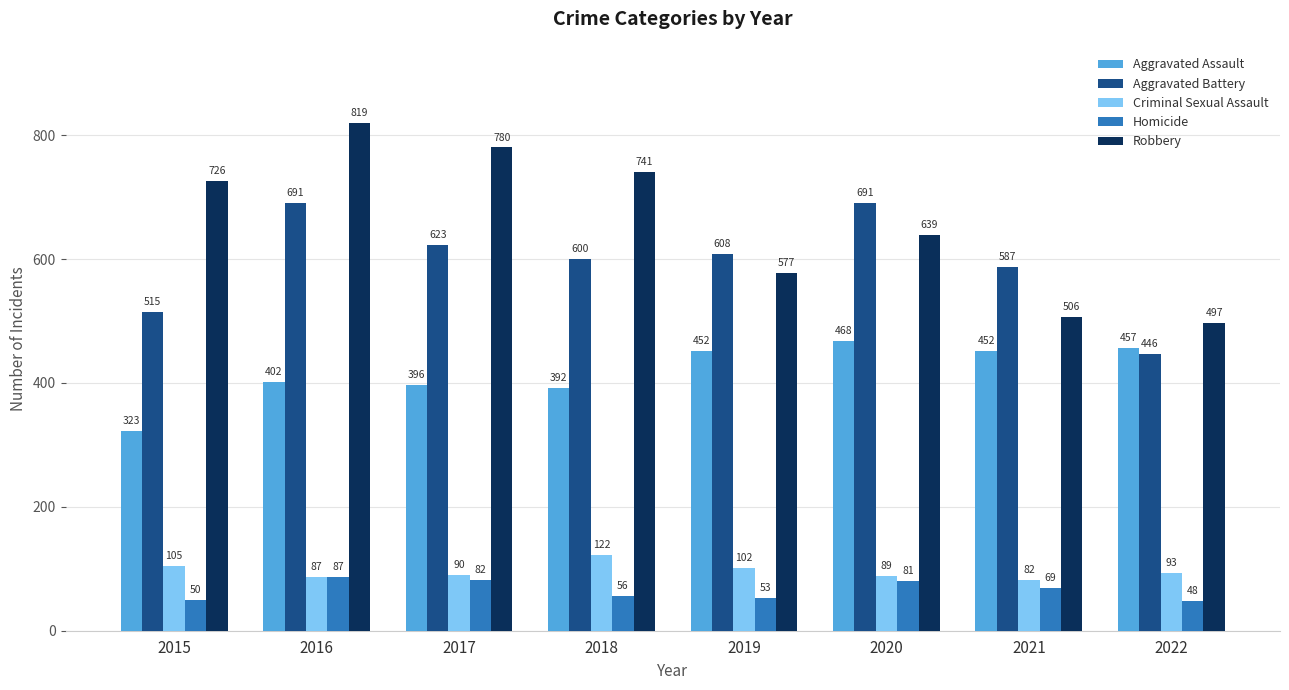

What is the value of the Aggravated Assault bar at the 6th from the left?

468